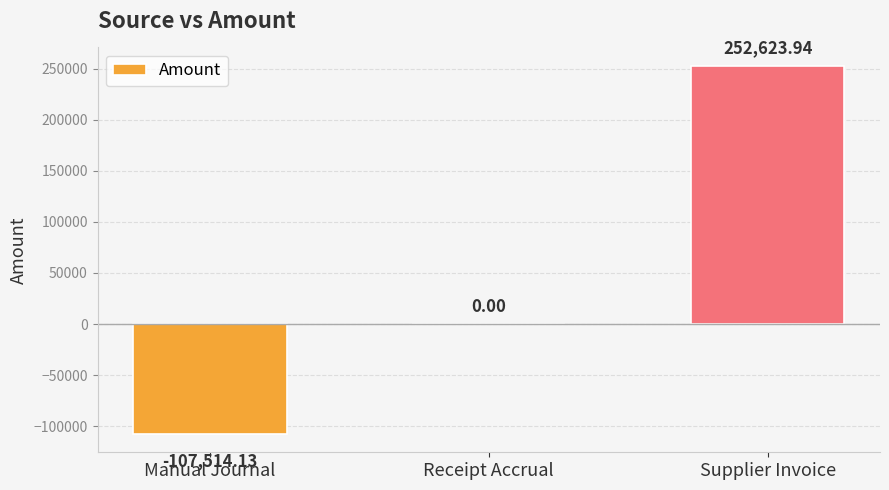

Reading left to right, what are all the values shown in this chart?

-107514.1	0.0	252623.9